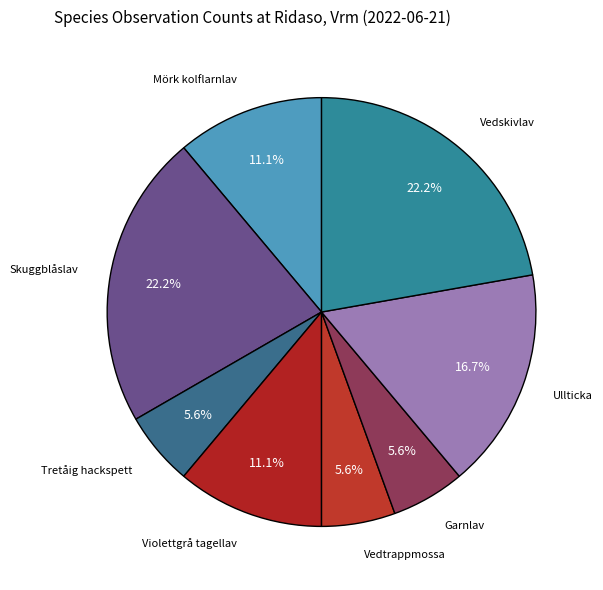

How many slices are in this pie chart?

8